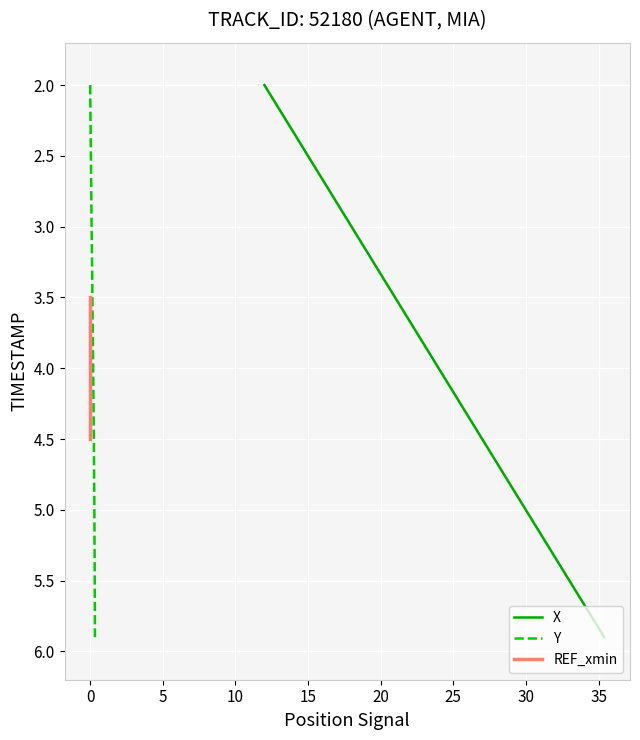

True or false: X and Y intersect in this chart.

False